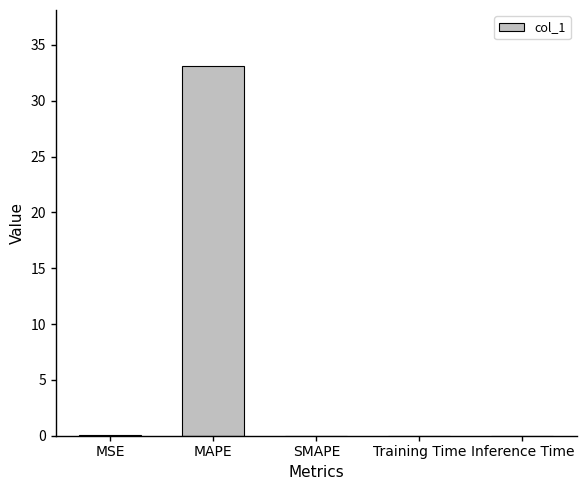

Which has a higher value, MSE or MAPE?

MAPE